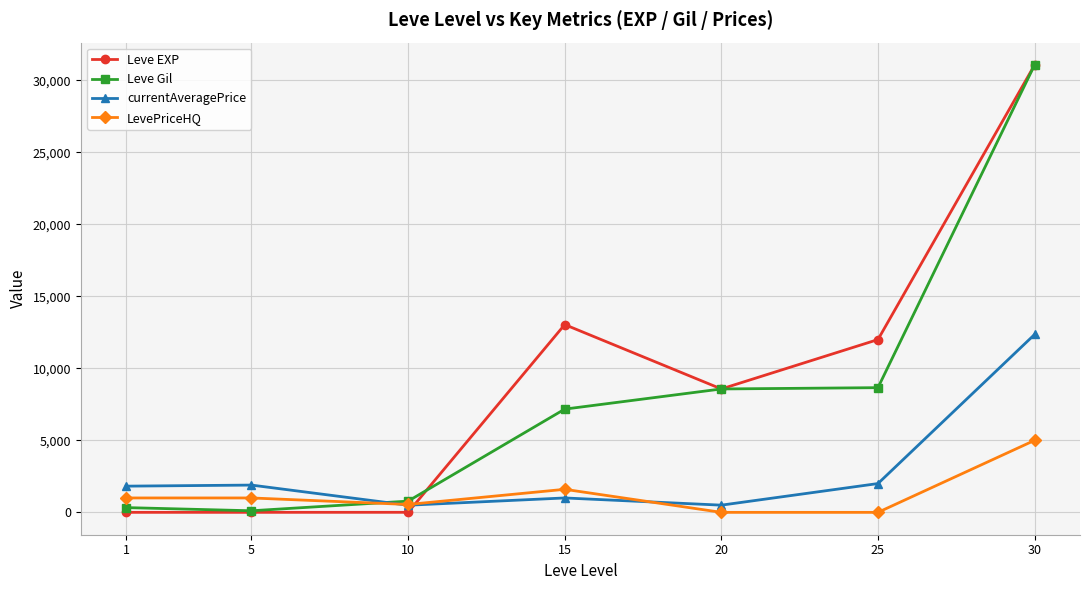

Which series has the largest range (max minus min)?

Leve EXP